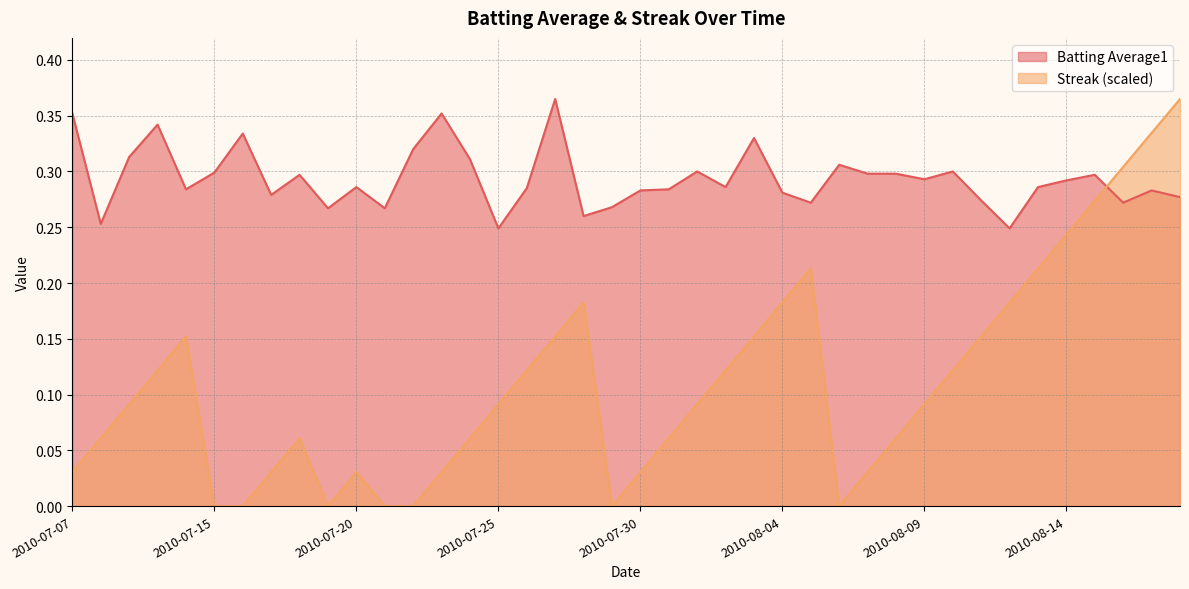

What is the difference between the second highest and minimum values in the Streak series?

0.3